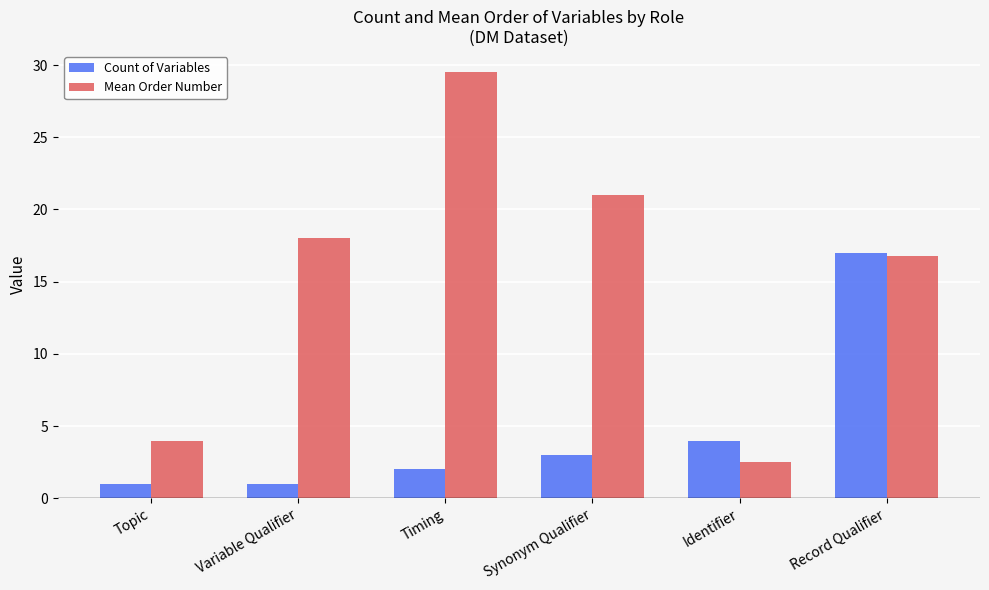

What is the minimum value for Count of Variables?

1.0